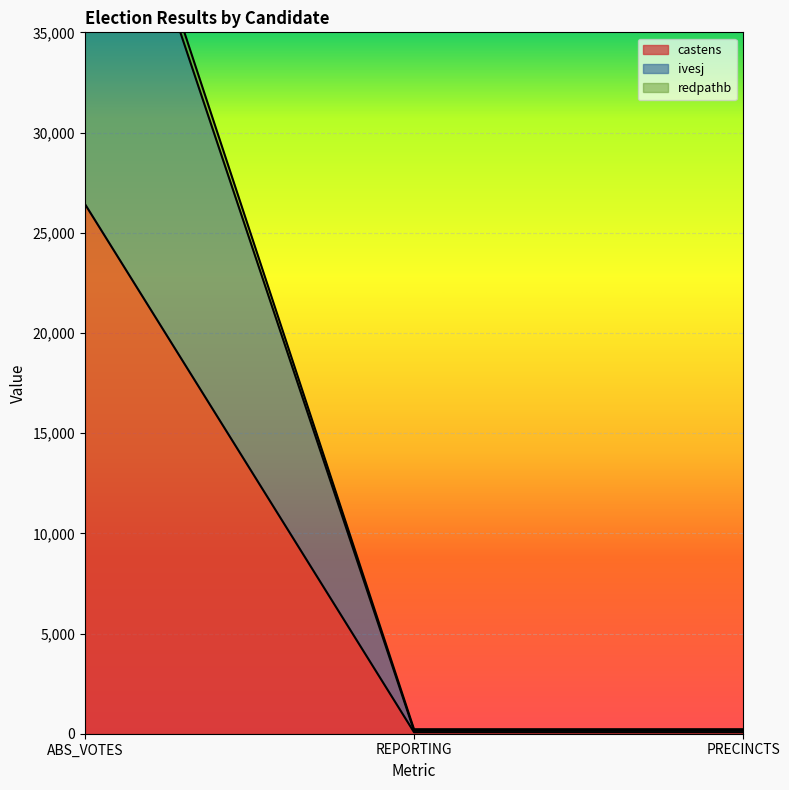

Is it true that ivesj equals 134 at PRECINCTS?

False